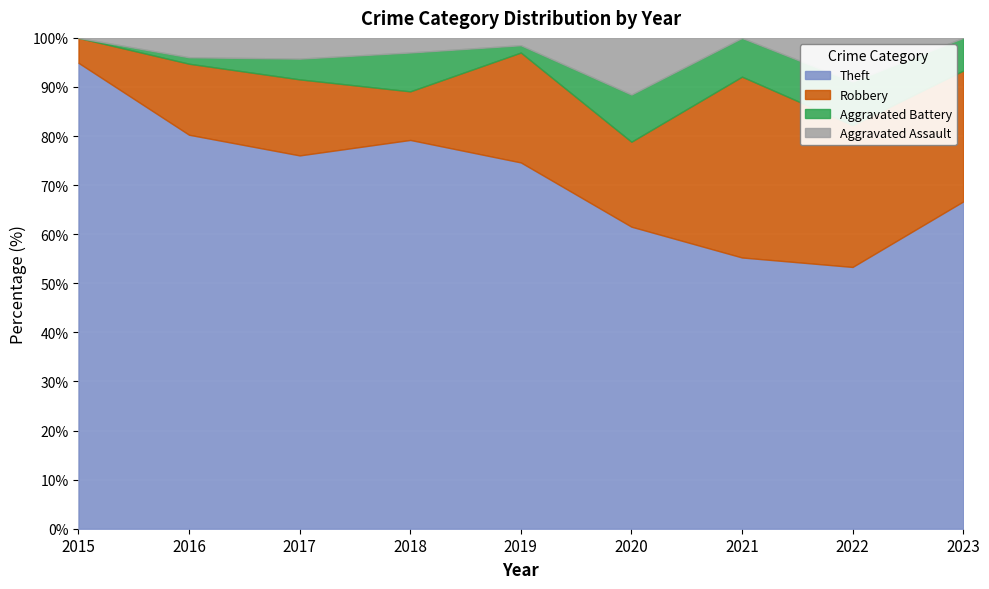

What is the sum of all Theft values?

641.9